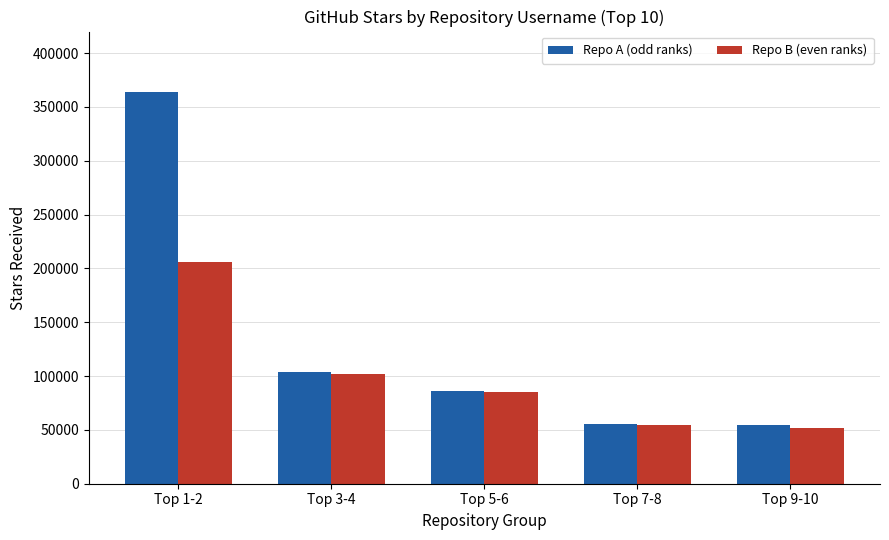

What is the maximum value shown in the chart?

364000